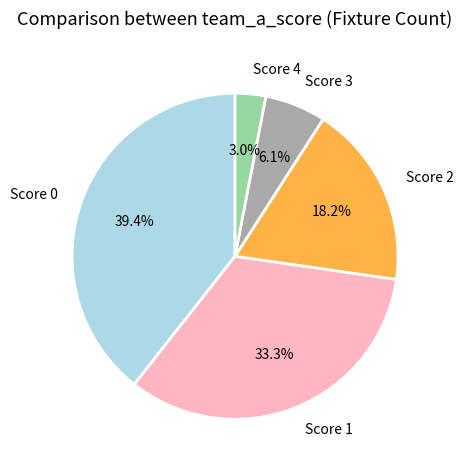

Do Score 0 and Score 1 together represent more than half of the pie?

Yes